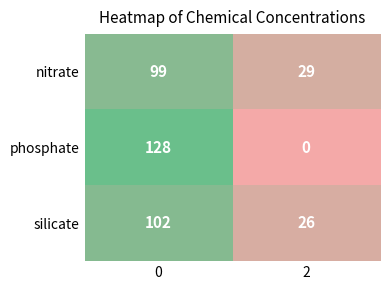

What is the total value across all series at 0?

329